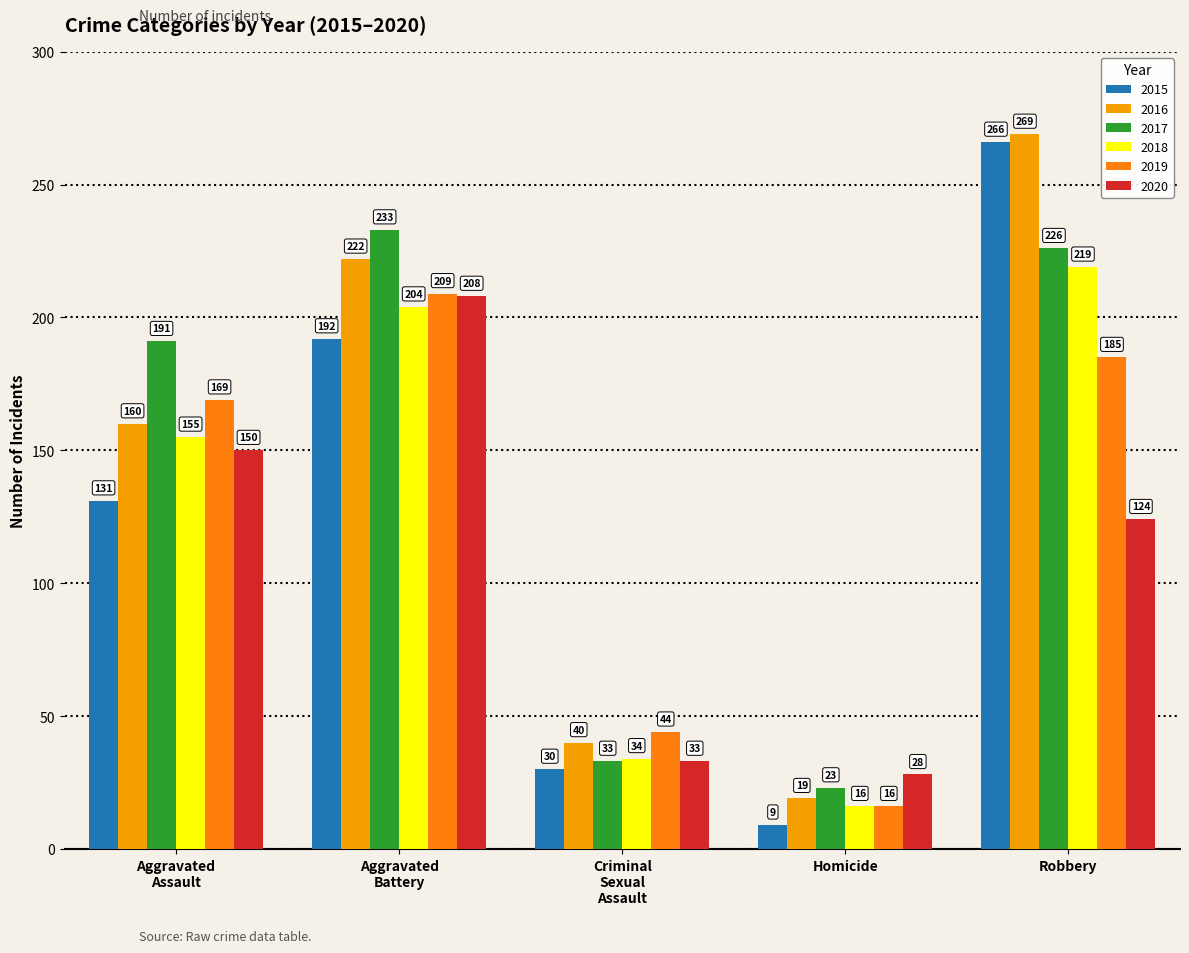

Which series has the widest spread of values?

2015